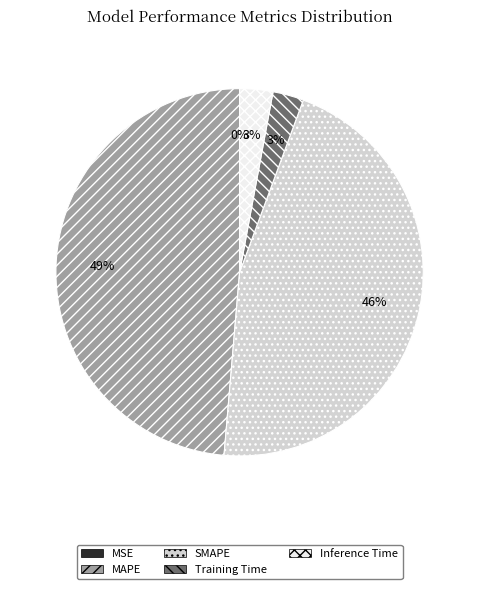

Which has a higher value, Training Time or SMAPE?

SMAPE